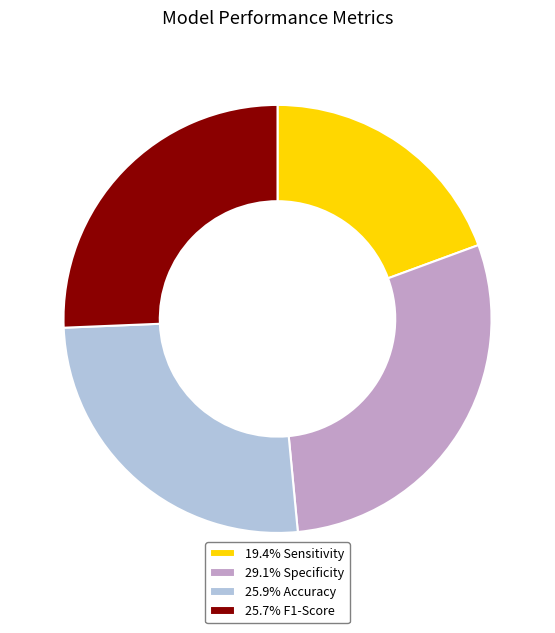

Is there any slice that represents more than half of the pie?

No